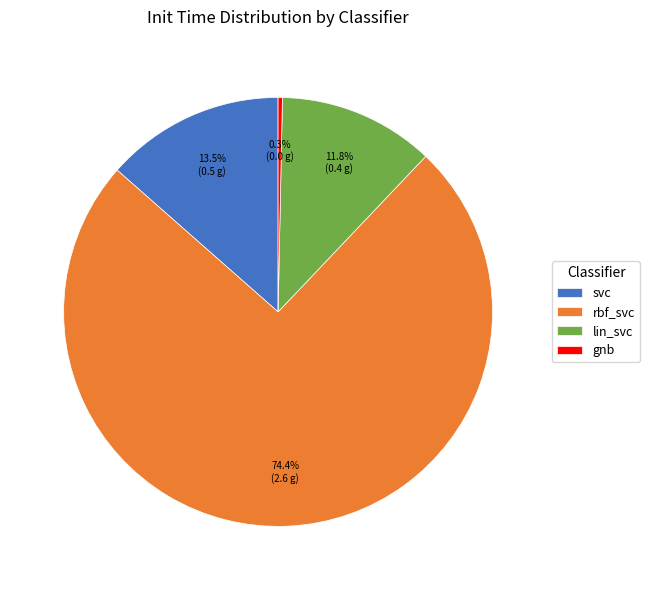

To the nearest percent, what is the average slice percentage?

25%